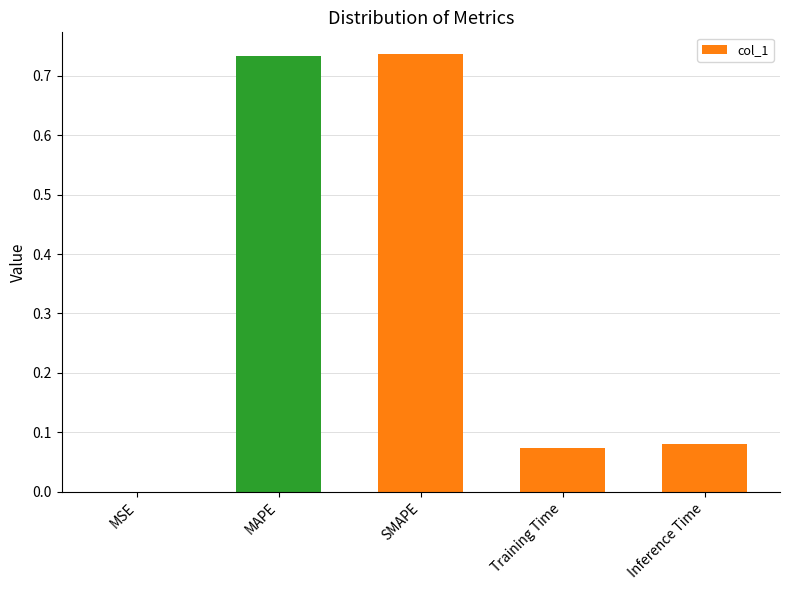

What is the change in value from MAPE to Training Time?

-0.7